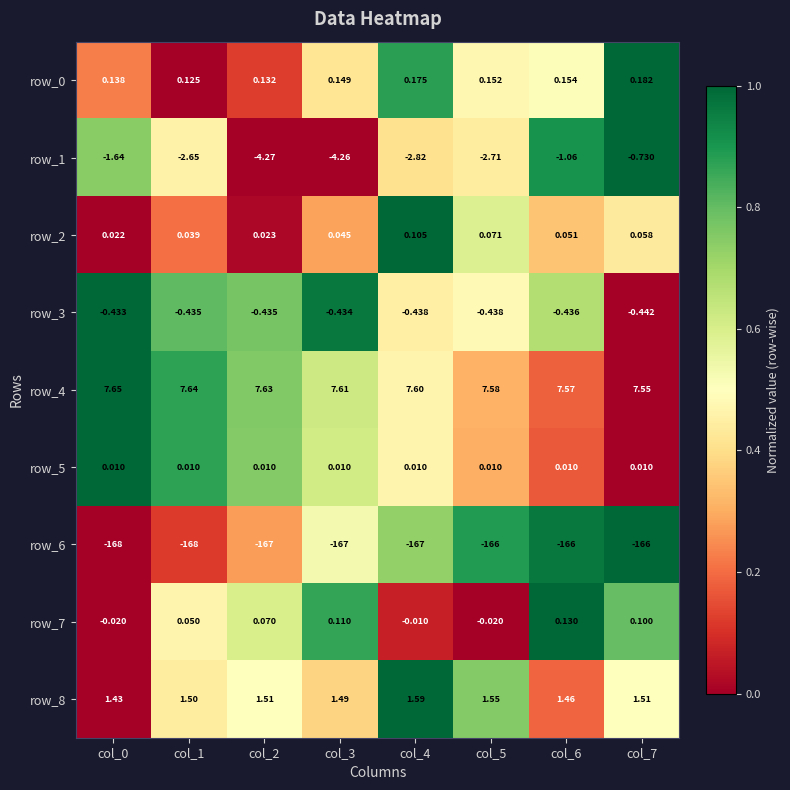

Is the value of row_8 at col_6 greater than the value of row_1 at col_5?

Yes